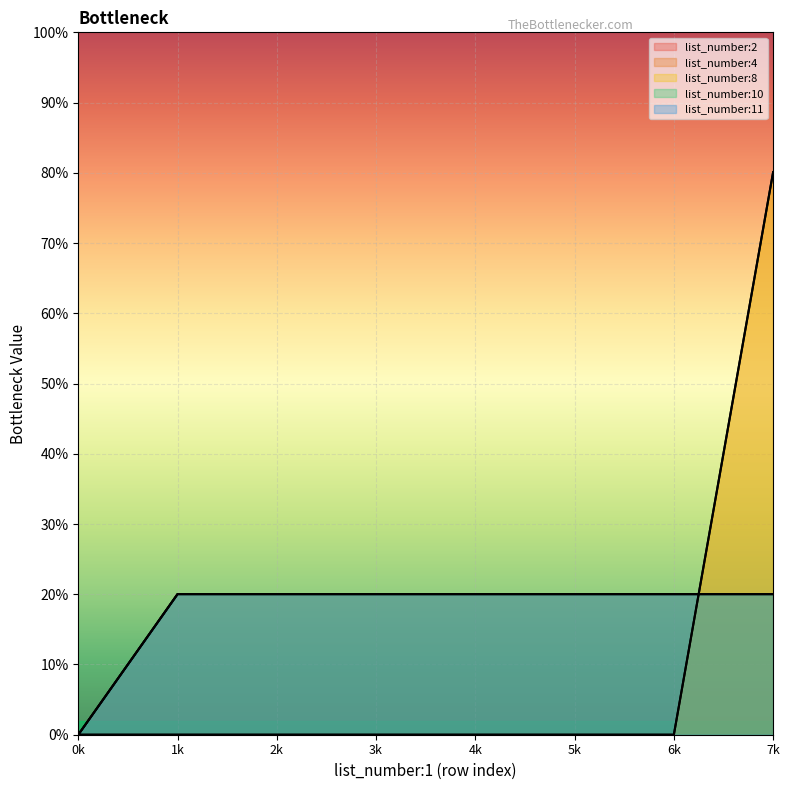

Does the chart display data point markers on the line(s)?

No